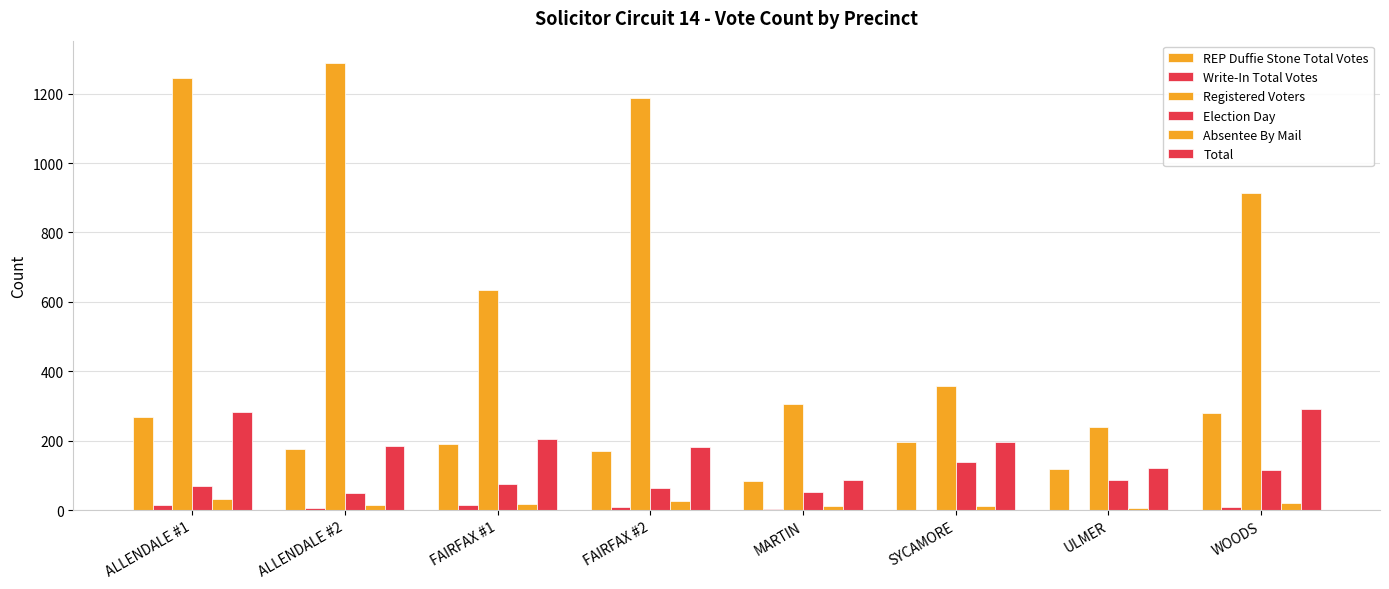

Which label corresponds to the smallest value in the chart?

SYCAMORE